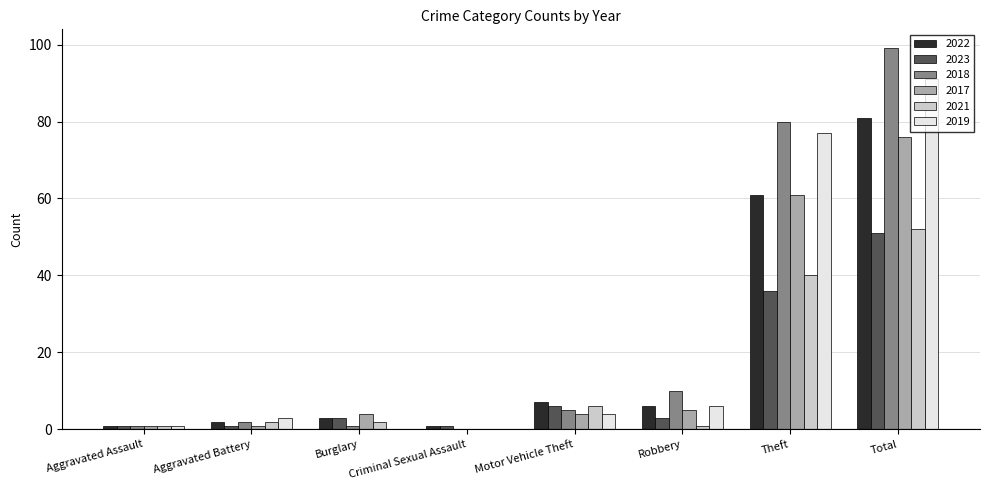

Where is 2022 nearest to the value 41?

Theft